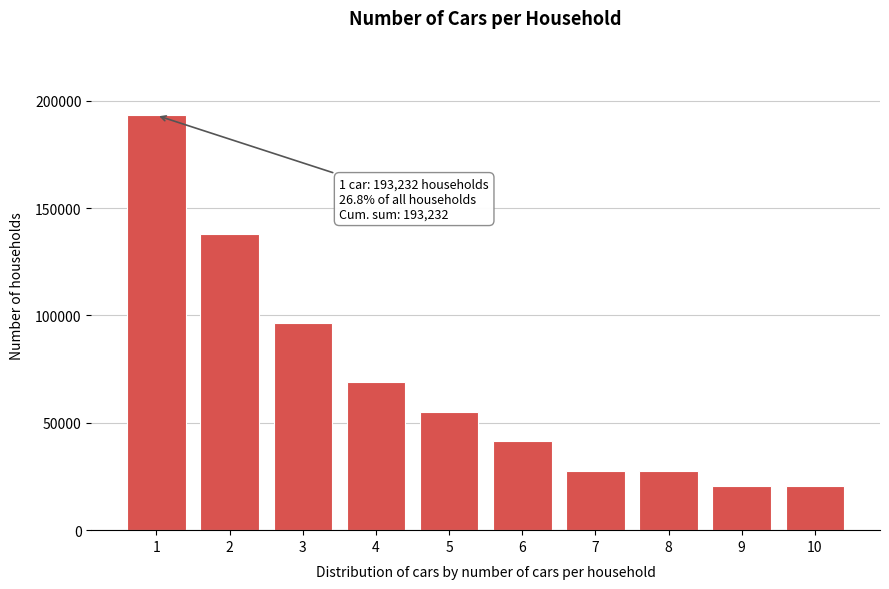

Reading right to left, extract all data points from this chart.

10=20703	9=20703	8=27605	7=27605	6=41407	5=55209	4=69011	3=96616	2=138023	1=193232